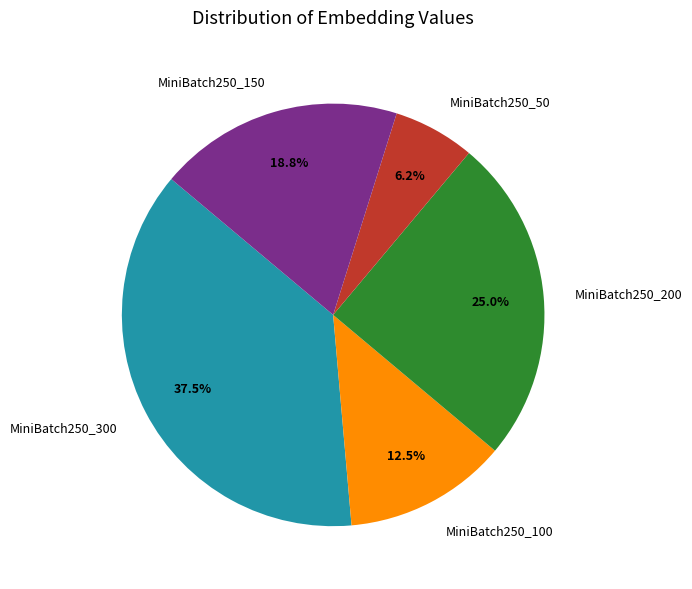

Rank the categories by value from highest to lowest.

MiniBatch250_300, MiniBatch250_200, MiniBatch250_150, MiniBatch250_100, MiniBatch250_50